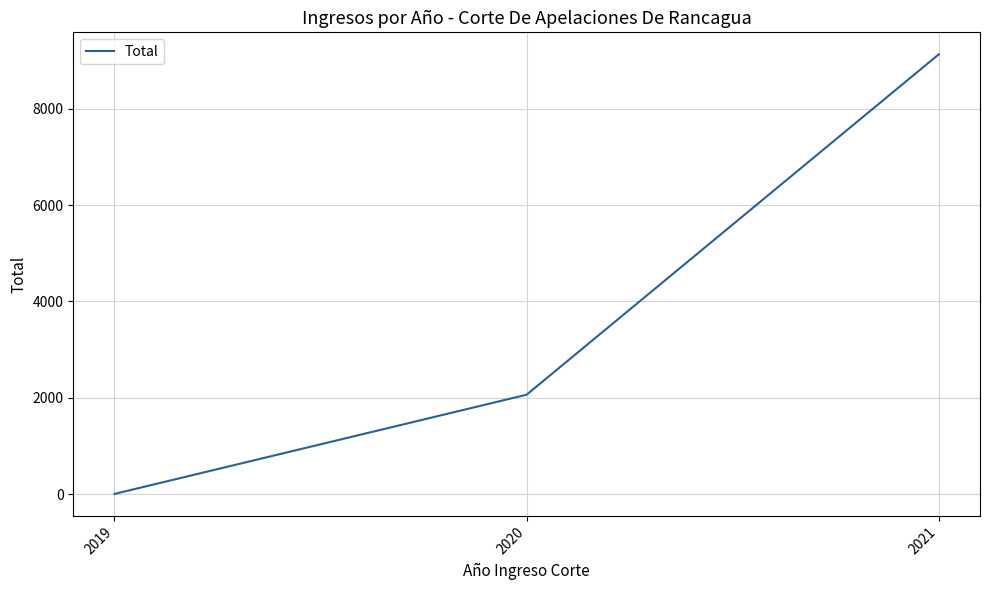

How many lines are shown in the chart?

1